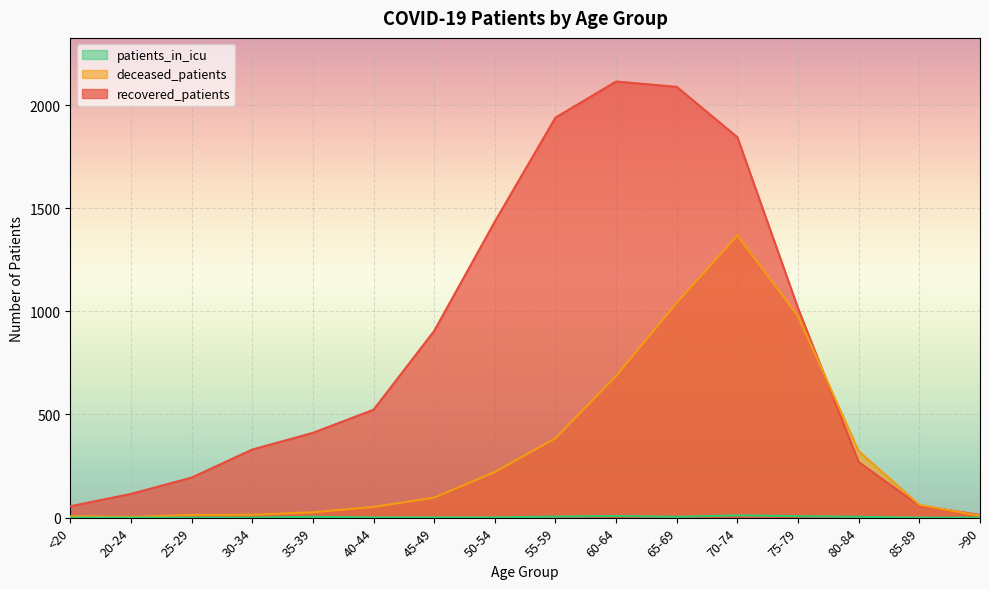

What is the label of the 9th point from the left?

55-59